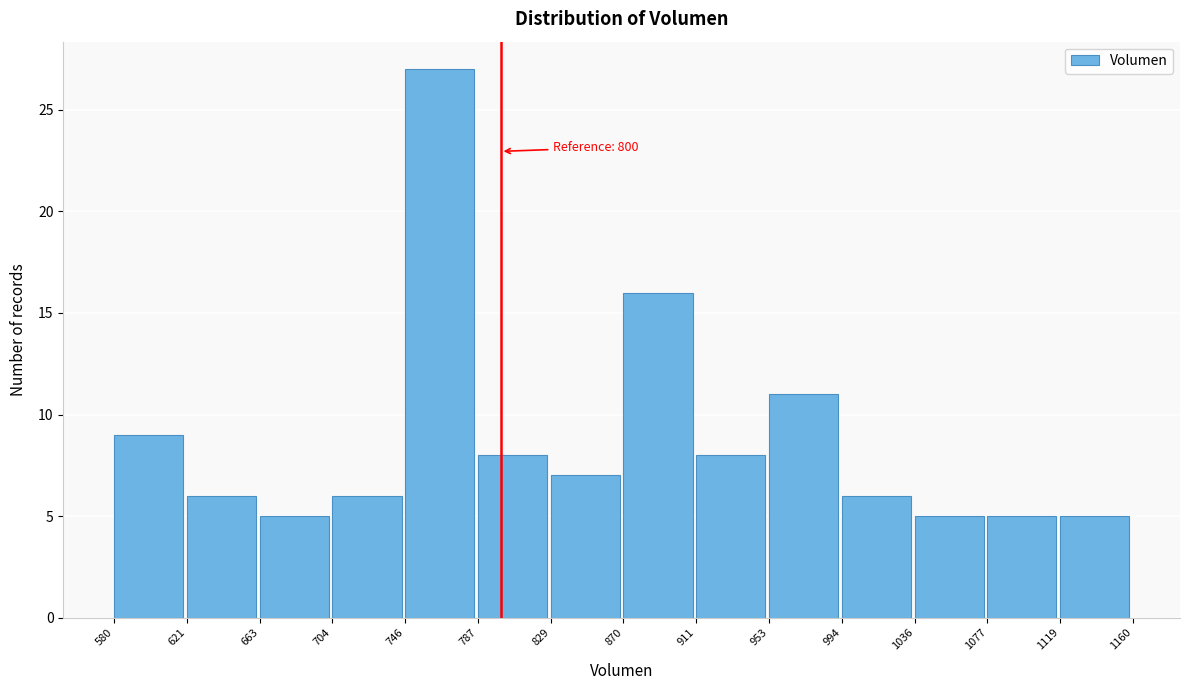

Over which range of the x-axis is the bar tallest?

746 to 787